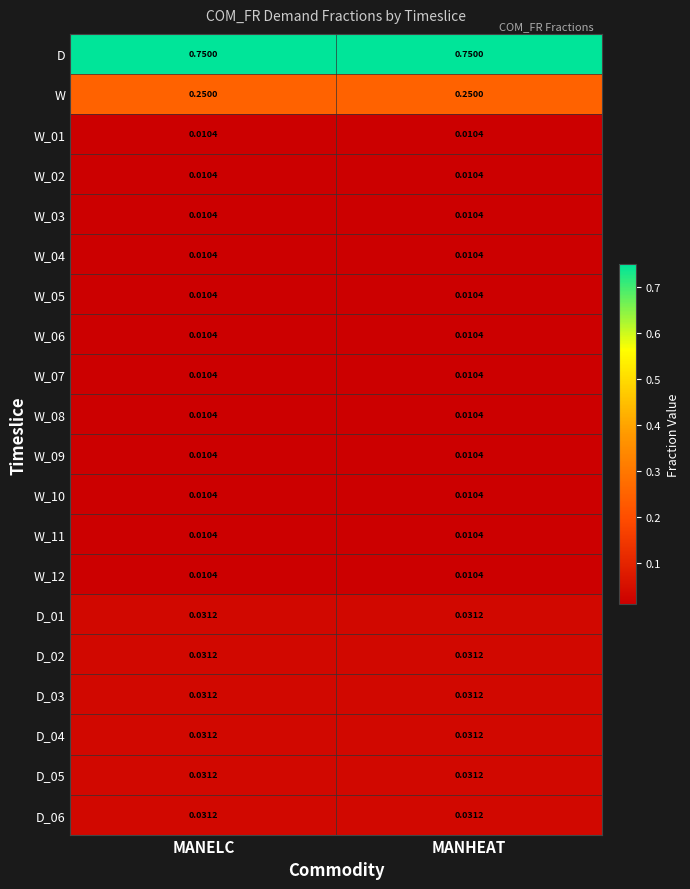

Which series has the largest total across all categories?

D